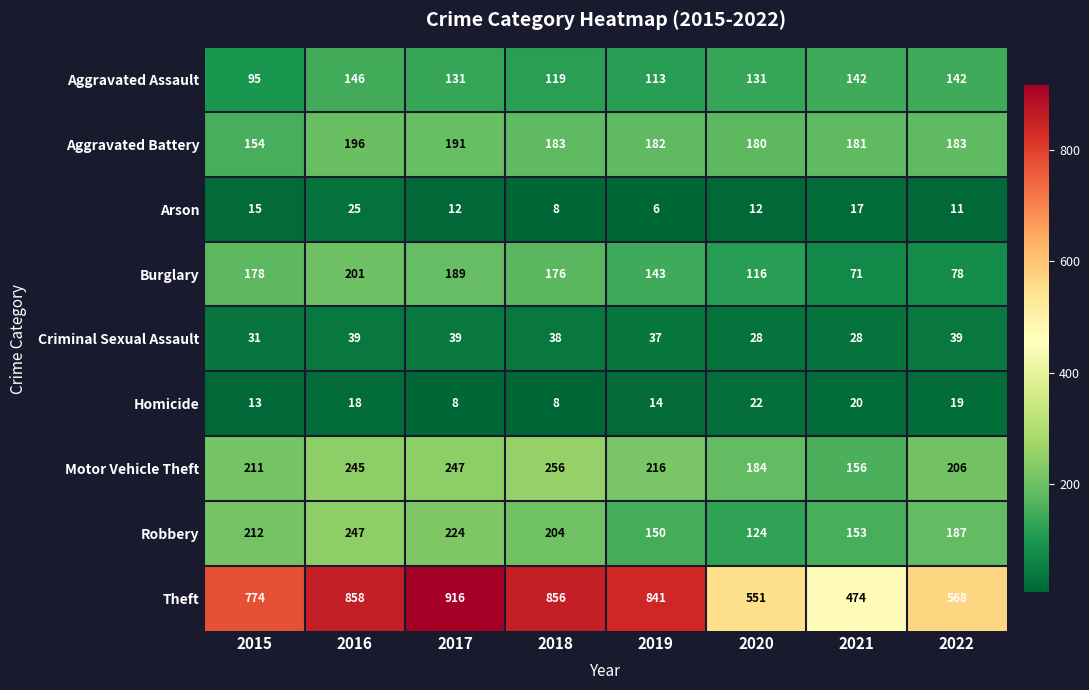

At how many categories does at least one series exceed 641?

5